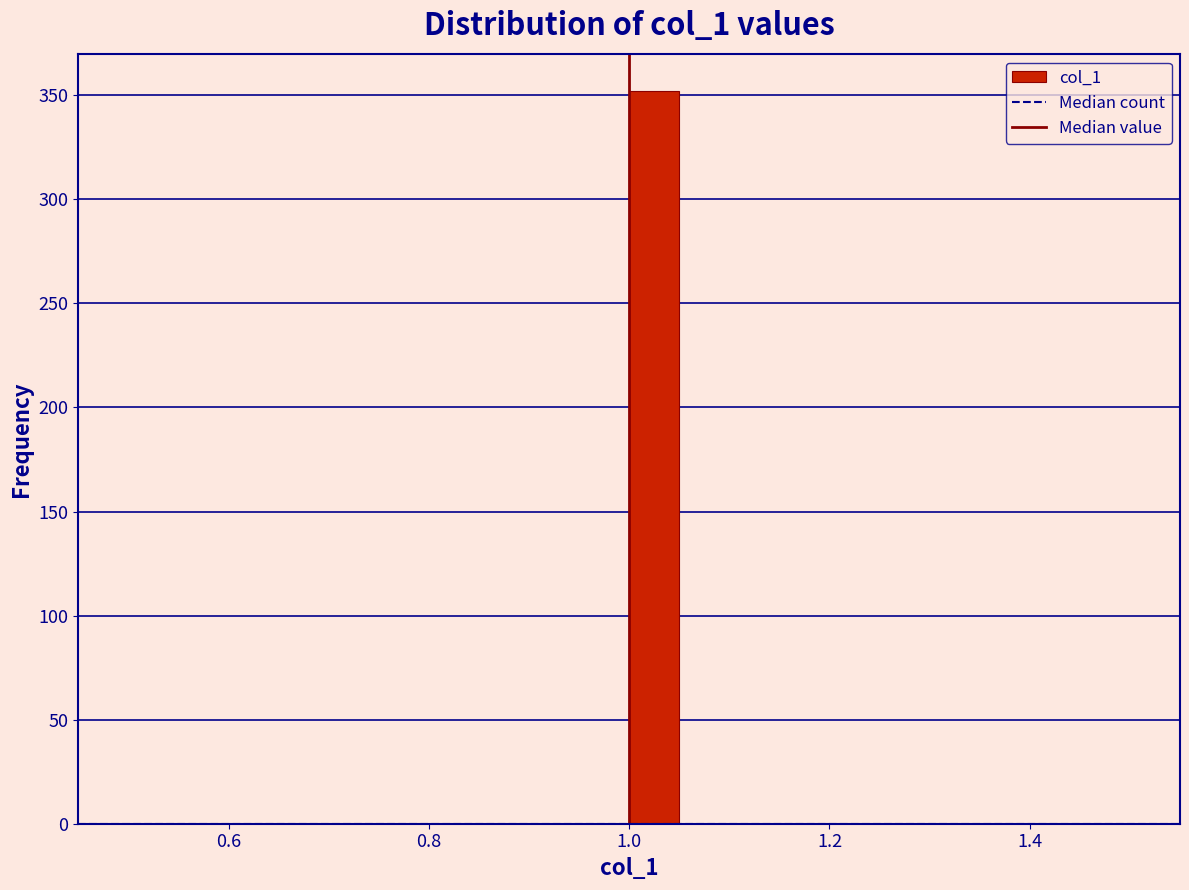

Around what value on the x-axis is the tallest bar? Give the approximate position of its centre, as read against the axis.

1.02